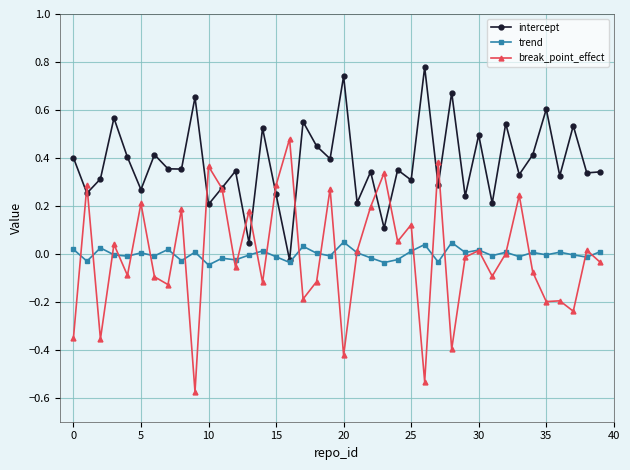

How many distinct data groups are displayed?

3